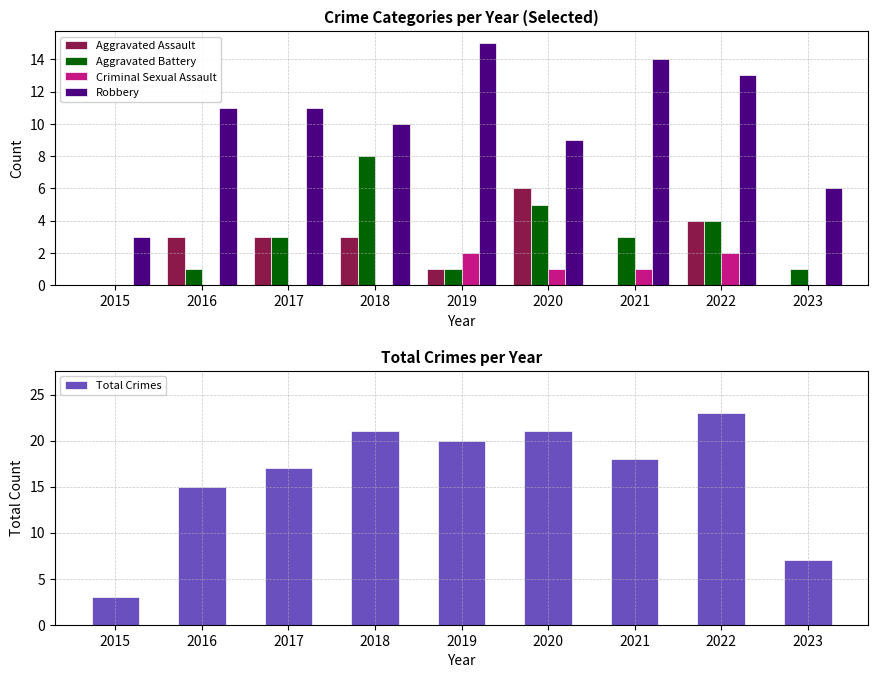

Which category has the lowest value in the Robbery series?

2015